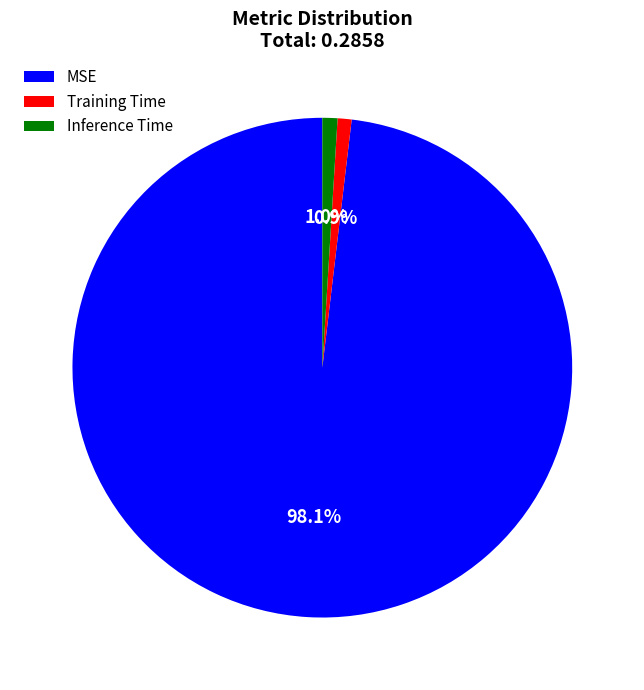

To the nearest percent, what portion does Inference Time represent?

1%